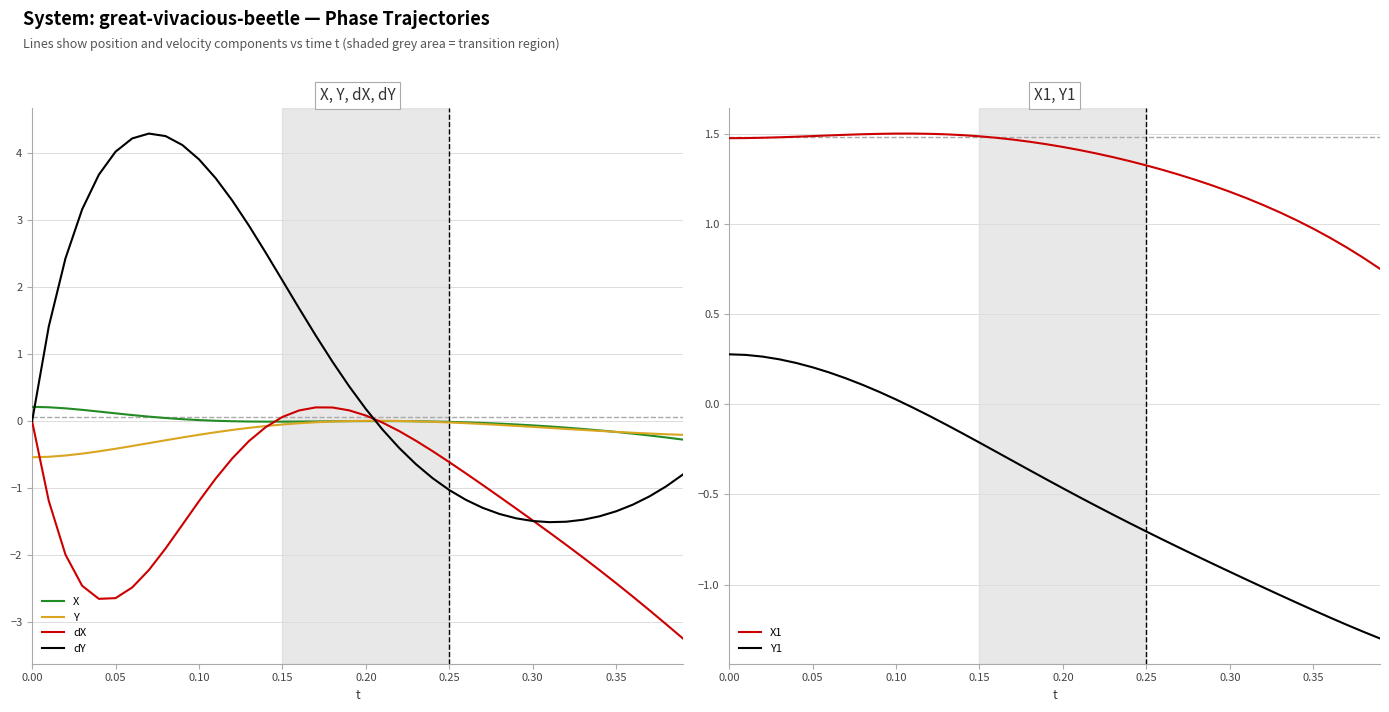

Is it true that dY equals 0.0 at 0.00?

True